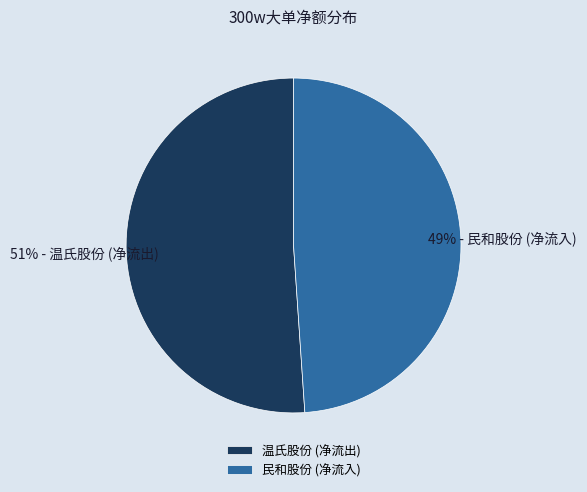

What is the majority slice?

温氏股份 (净流出)